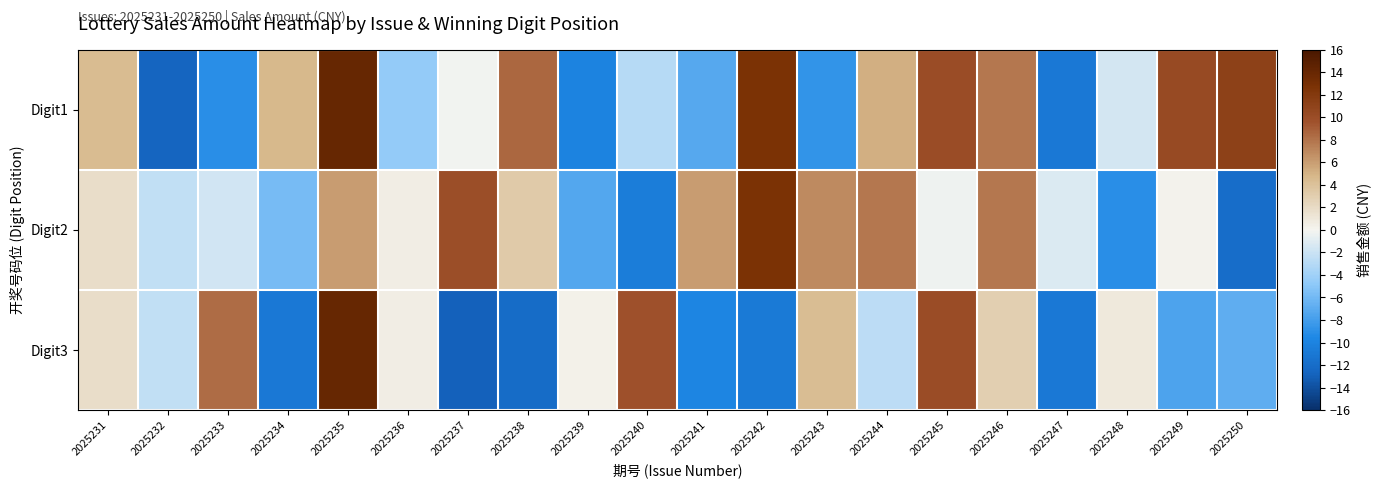

Rank the series at 2025235 from highest to lowest value.

Digit1, Digit3, Digit2